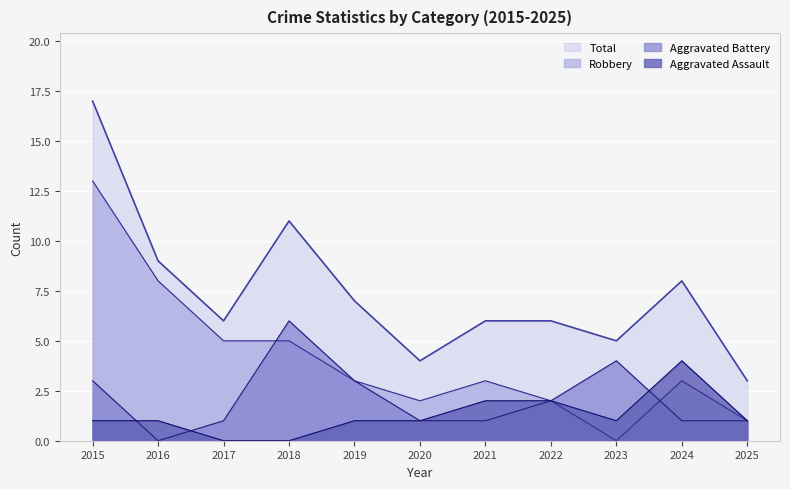

Which series has the largest total across all categories?

Total